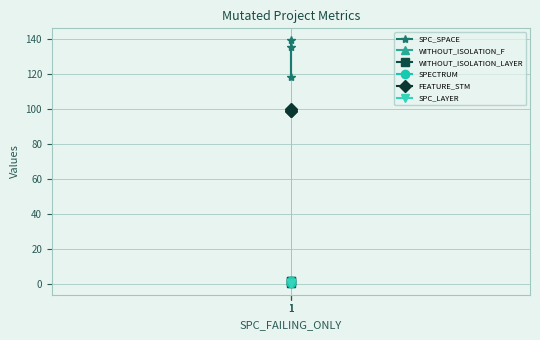

Reading left to right, extract all data points from this chart.

SPC_SPACE: 135	118	139
WITHOUT_ISOLATION_F: 2	2	1
WITHOUT_ISOLATION_LAYER: 2	2	1
SPECTRUM: 2	2	1
FEATURE_STM: 99	99	100
SPC_LAYER: 1	1	1